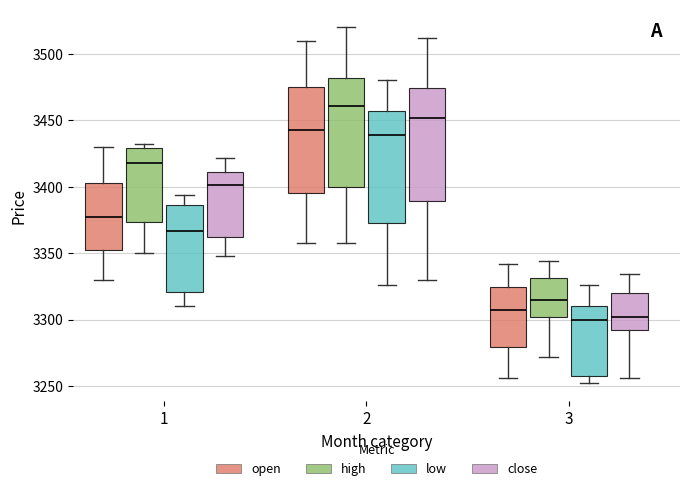

Reading left to right, transcribe this box plot: for each box, give where its median line is, the range the box spans, and where its two whiskers end, as read against the y-axis. The values are not printed on the chart, so give them approximately, as read against the axis.

1 (open): median 3375, box 3355 to 3405, whiskers 3330 to 3430
1 (high): median 3420, box 3375 to 3430, whiskers 3350 to 3430 (just above the box's upper edge)
1 (low): median 3365, box 3320 to 3385, whiskers 3310 to 3395
1 (close): median 3400, box 3365 to 3410, whiskers 3350 to 3420
2 (open): median 3445, box 3395 to 3475, whiskers 3360 to 3510
2 (high): median 3460, box 3400 to 3480, whiskers 3360 to 3520
2 (low): median 3440, box 3375 to 3455, whiskers 3325 to 3480
2 (close): median 3450, box 3390 to 3475, whiskers 3330 to 3510
3 (open): median 3305, box 3280 to 3325, whiskers 3255 to 3340
3 (high): median 3315, box 3300 to 3330, whiskers 3270 to 3345
3 (low): median 3300, box 3260 to 3310, whiskers 3250 to 3325
3 (close): median 3300, box 3295 to 3320, whiskers 3255 to 3335